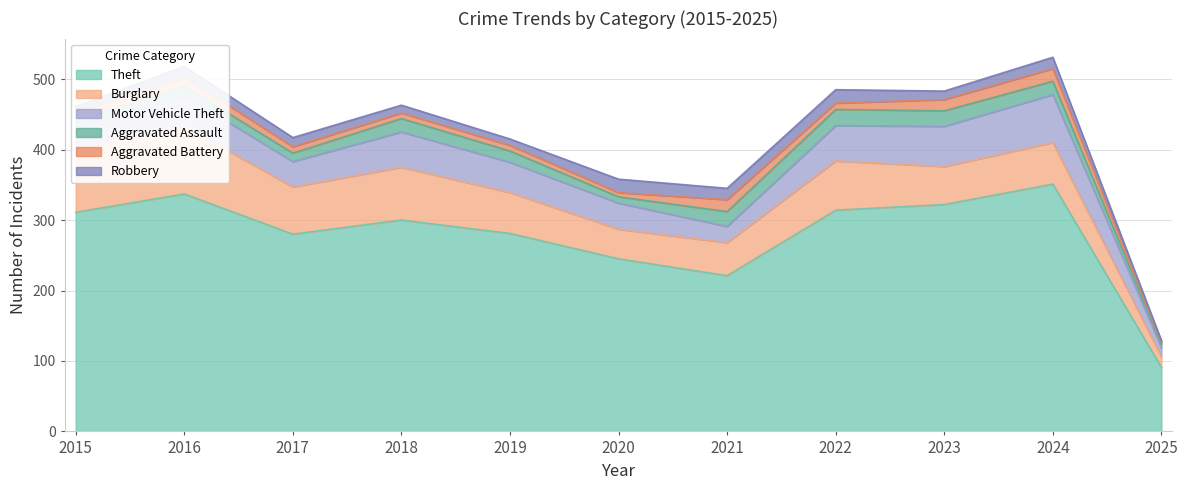

True or false: Aggravated Battery and Motor Vehicle Theft cross at least once.

False